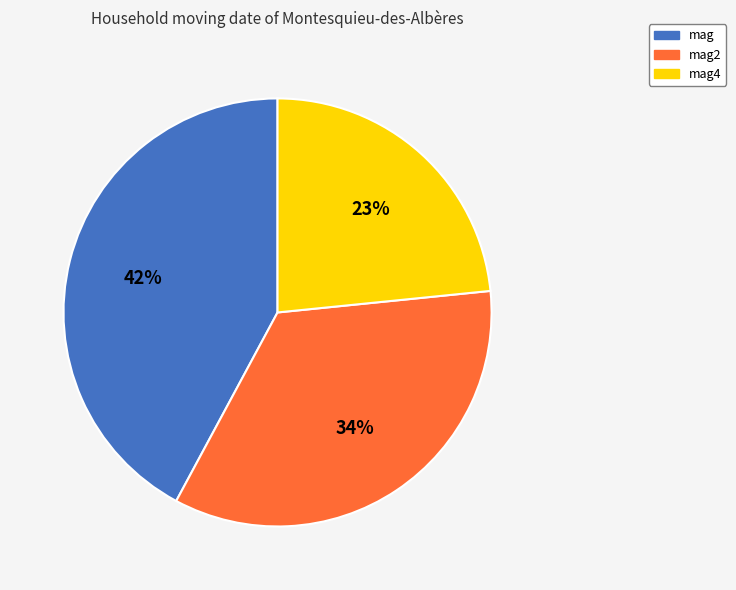

What percentage is the mag slice, to the nearest percent?

42%